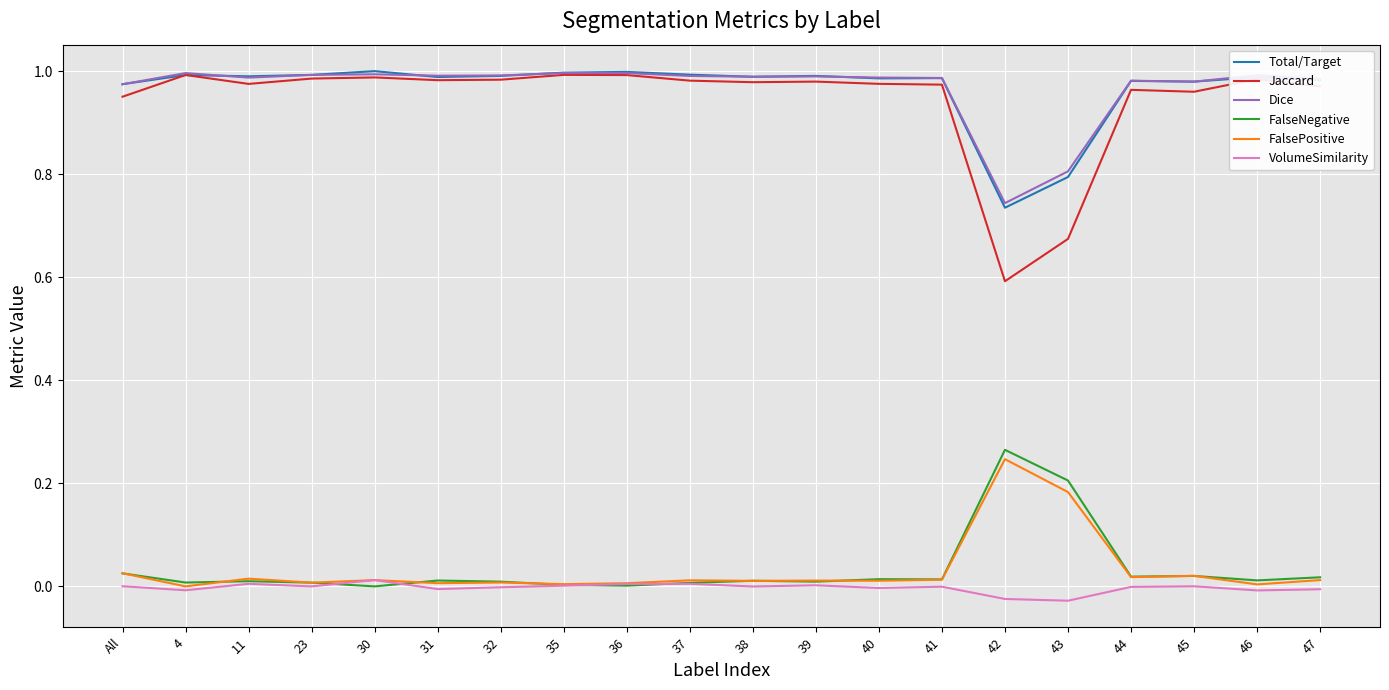

Which series has the largest range (max minus min)?

Jaccard